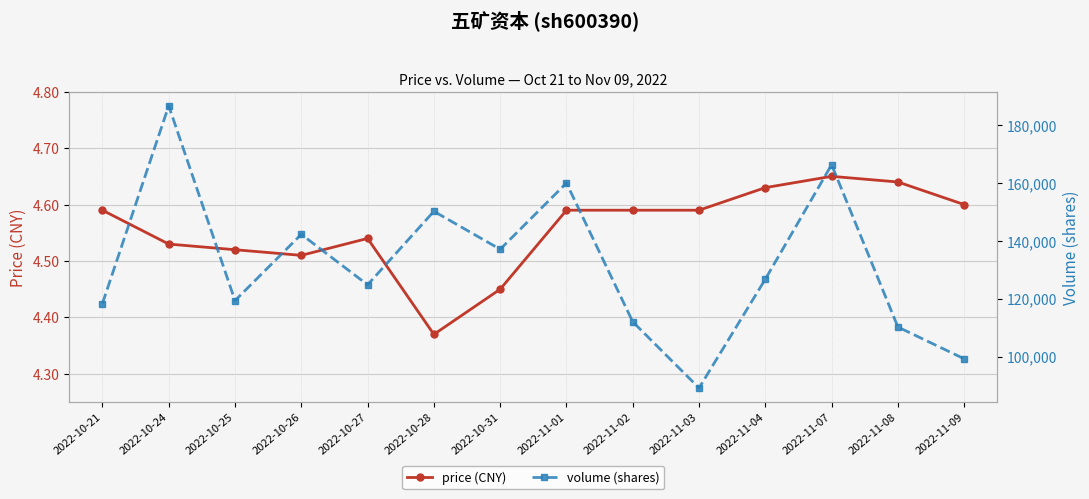

Reading left to right, what are all the values shown in this chart?

price (CNY): 2022-10-21=4.6	2022-10-24=4.5	2022-10-25=4.5	2022-10-26=4.5	2022-10-27=4.5	2022-10-28=4.4	2022-10-31=4.5	2022-11-01=4.6	2022-11-02=4.6	2022-11-03=4.6	2022-11-04=4.6	2022-11-07=4.7	2022-11-08=4.6	2022-11-09=4.6
volume (shares): 2022-10-21=118363.0	2022-10-24=186615.0	2022-10-25=119371.0	2022-10-26=142239.0	2022-10-27=124817.0	2022-10-28=150184.0	2022-10-31=137082.0	2022-11-01=159941.0	2022-11-02=112055.0	2022-11-03=89193.0	2022-11-04=126766.0	2022-11-07=166276.0	2022-11-08=110249.0	2022-11-09=99263.0